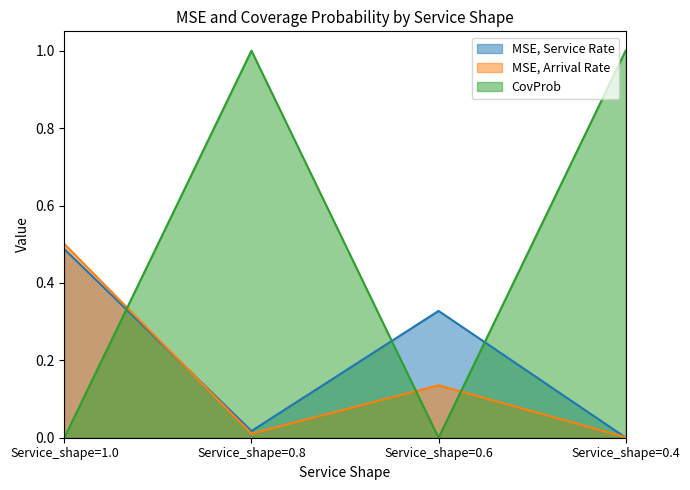

At which category does MSE, Service Rate reach its first local valley?

Service_shape=0.8